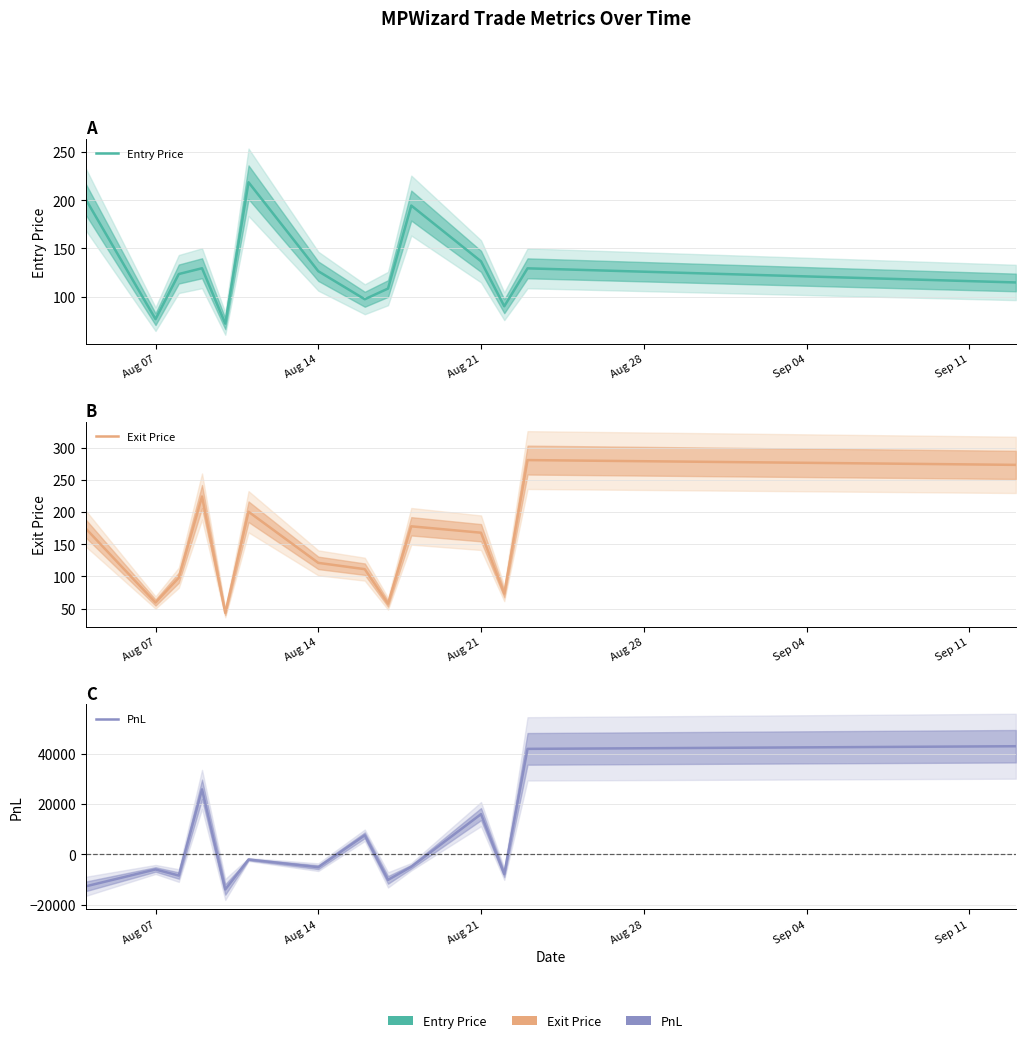

Which series has the largest total across all categories?

PnL